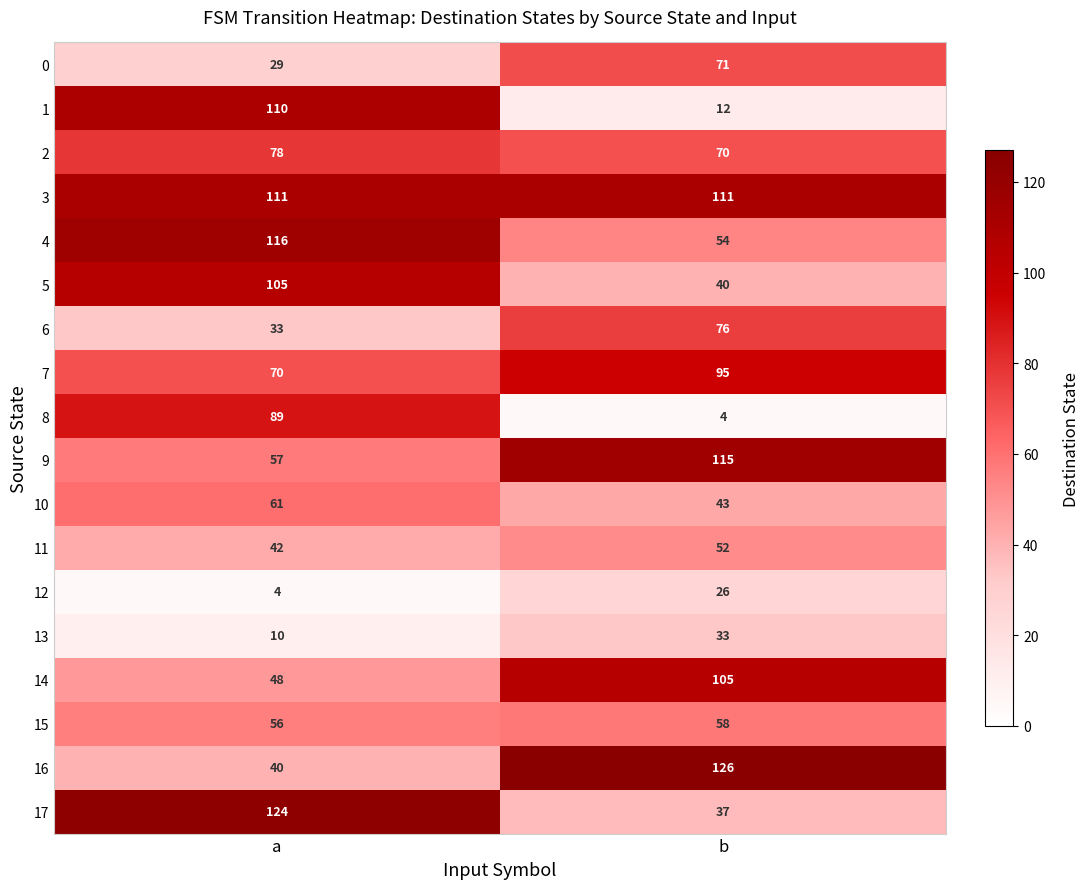

Which series has the largest range (max minus min)?

1